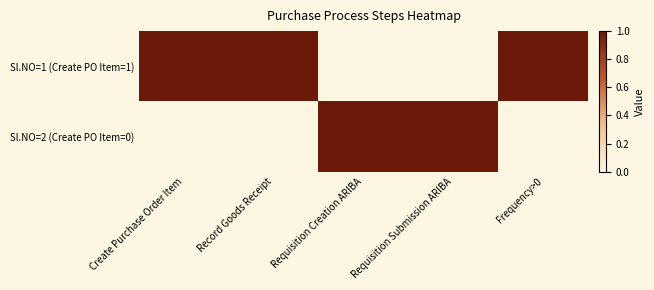

Reading left to right, what are all the values shown in this chart?

Sl.NO=1 (Create PO Item=1): Create Purchase Order Item=1	Record Goods Receipt=1	Requisition Creation ARIBA=0	Requisition Submission ARIBA=0	Frequency>0=1
Sl.NO=2 (Create PO Item=0): Create Purchase Order Item=0	Record Goods Receipt=0	Requisition Creation ARIBA=1	Requisition Submission ARIBA=1	Frequency>0=0